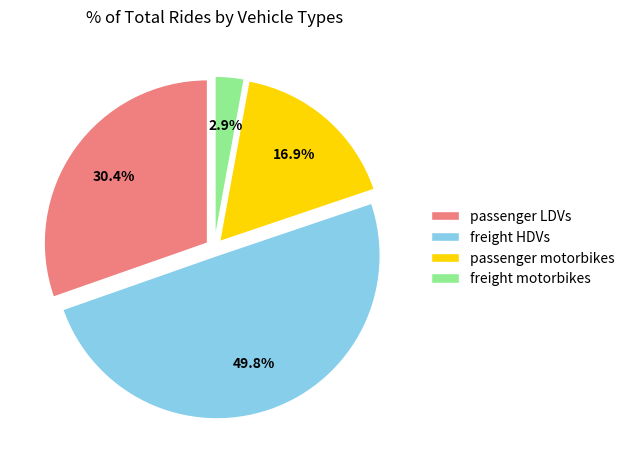

How many segments does this pie chart have?

4